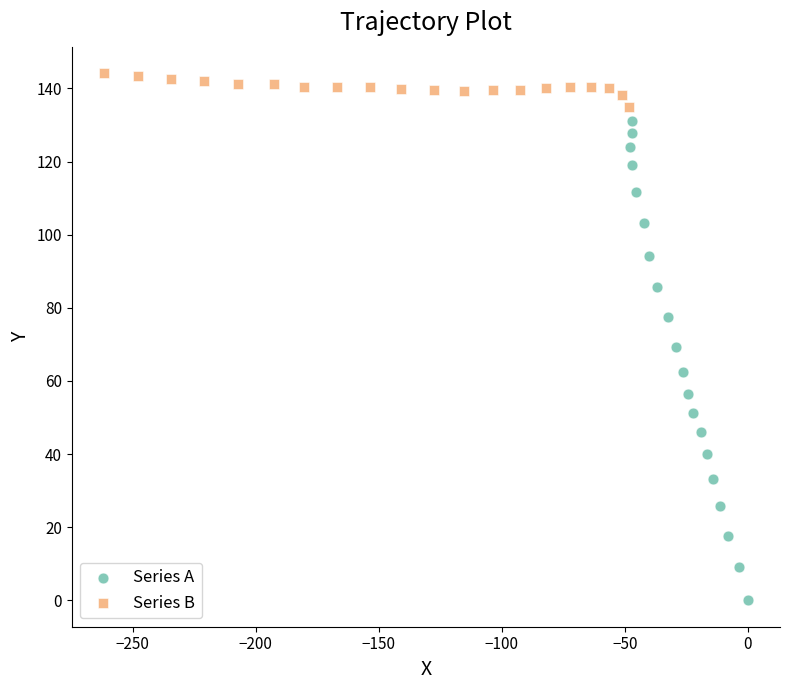

Which series reaches the maximum Y coordinate?

Series B